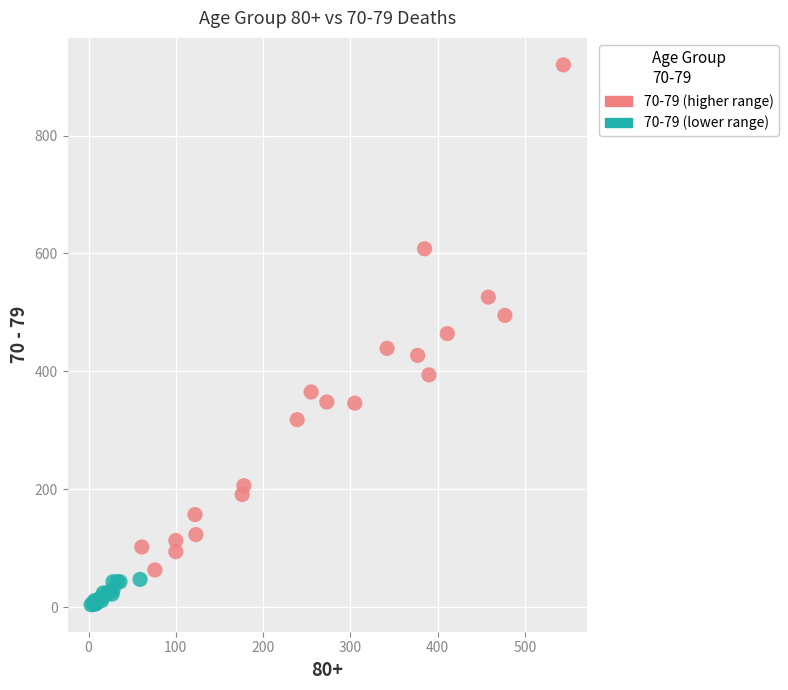

Which series reaches the minimum Y coordinate?

70-79 (lower range)